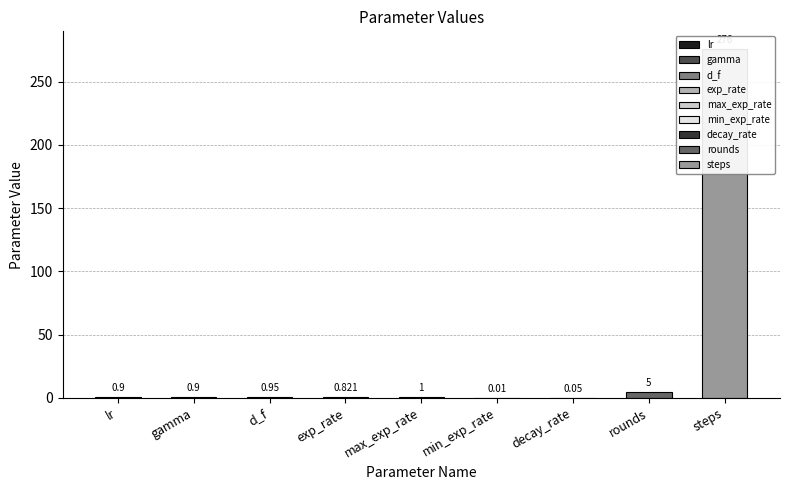

What is the change in value from d_f to exp_rate?

-0.1